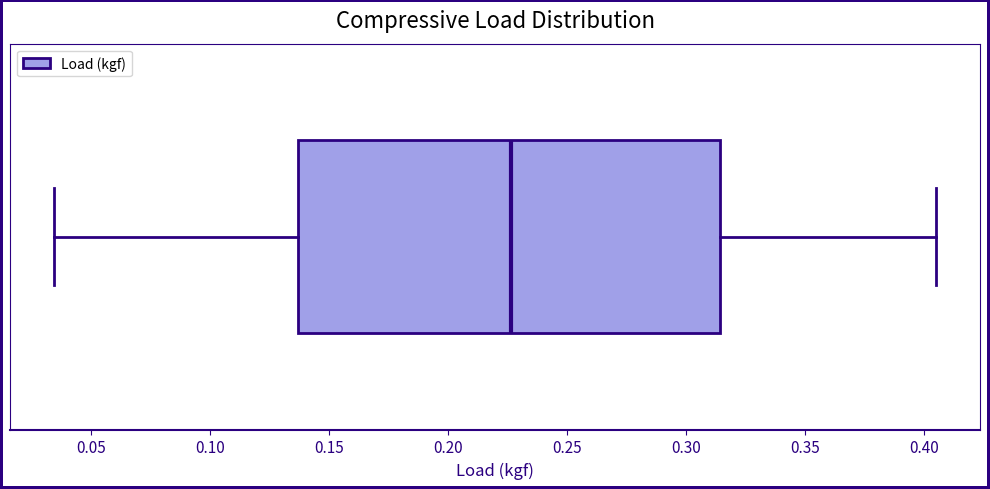

Read this box plot against the x-axis: the position of the median line, the range covered by the box, and the ends of both whiskers. The values are not printed on the chart, so give them approximately, as read against the axis.

median 0.225, box 0.135 to 0.315, whiskers 0.035 to 0.405